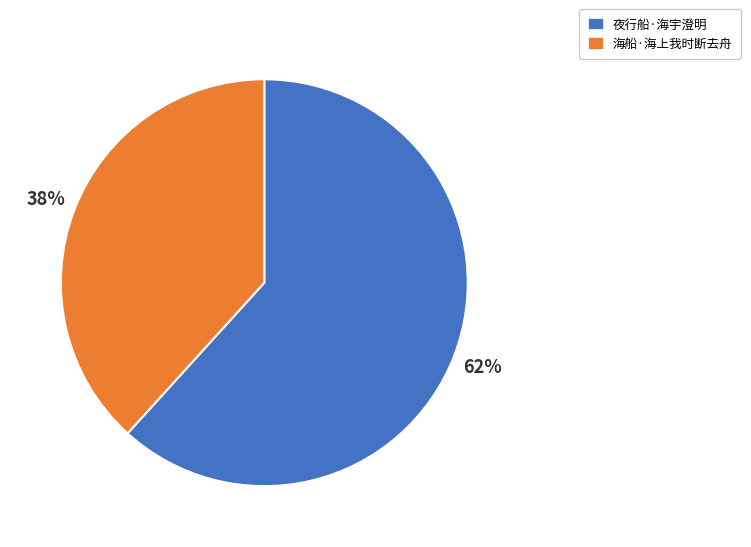

Count the number of slices in the pie.

2